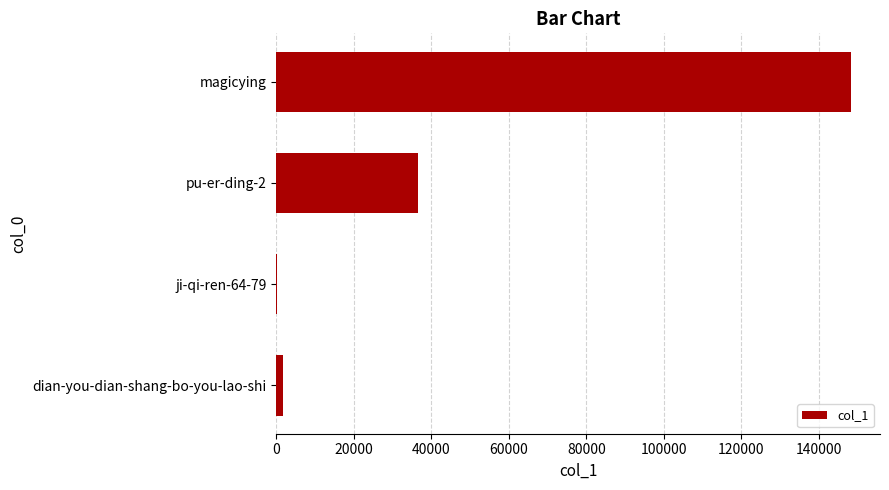

Reading bottom to top, extract all data points from this chart.

dian-you-dian-shang-bo-you-lao-shi=1629	ji-qi-ren-64-79=63	pu-er-ding-2=36581	magicying=148361